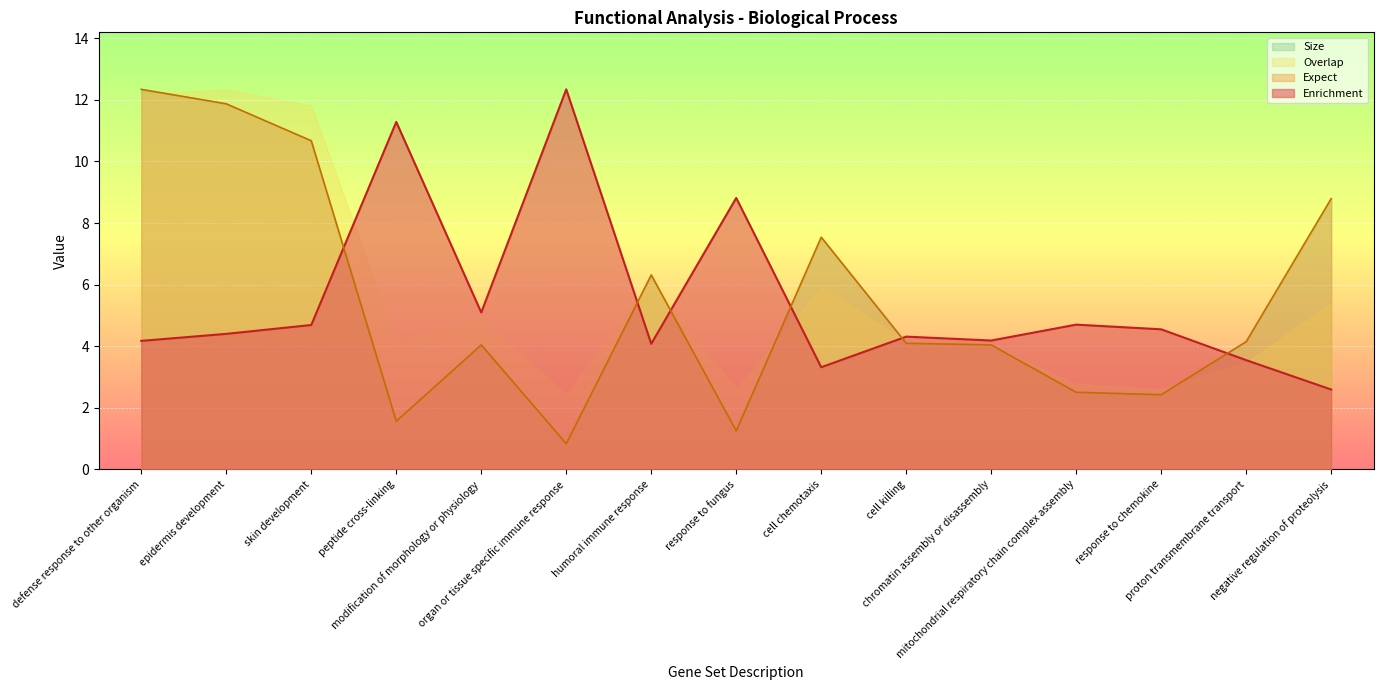

List the labels in order of Enrichment value, largest first.

organ or tissue specific immune response, peptide cross-linking, response to fungus, modification of morphology or physiology, mitochondrial respiratory chain complex assembly, skin development, response to chemokine, epidermis development, cell killing, chromatin assembly or disassembly, defense response to other organism, humoral immune response, proton transmembrane transport, cell chemotaxis, negative regulation of proteolysis